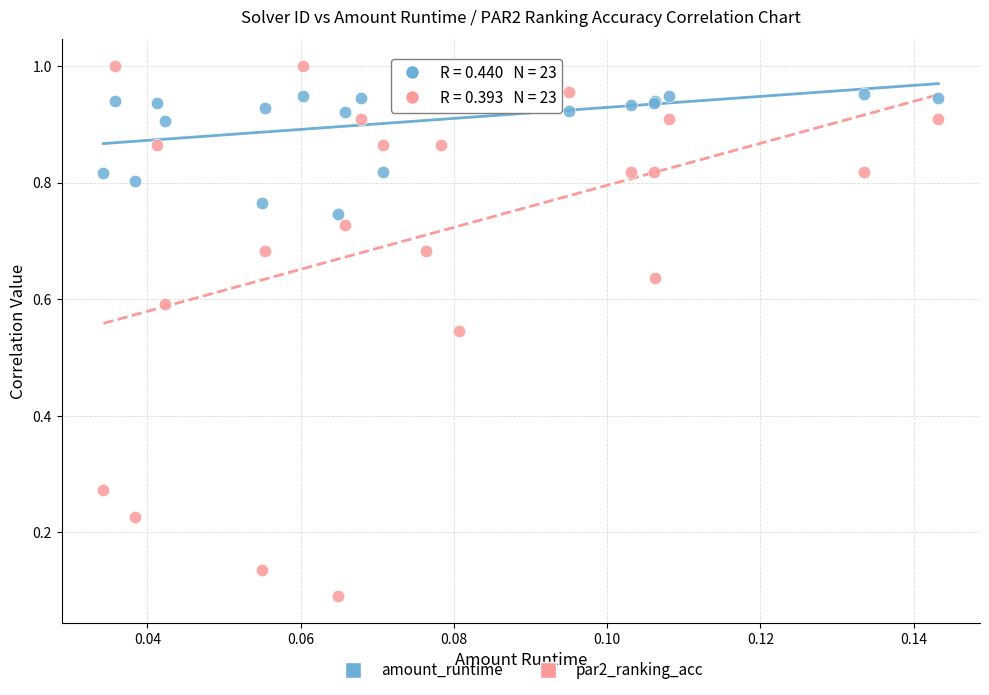

Which series has the widest spread of Y values?

par2_ranking_acc